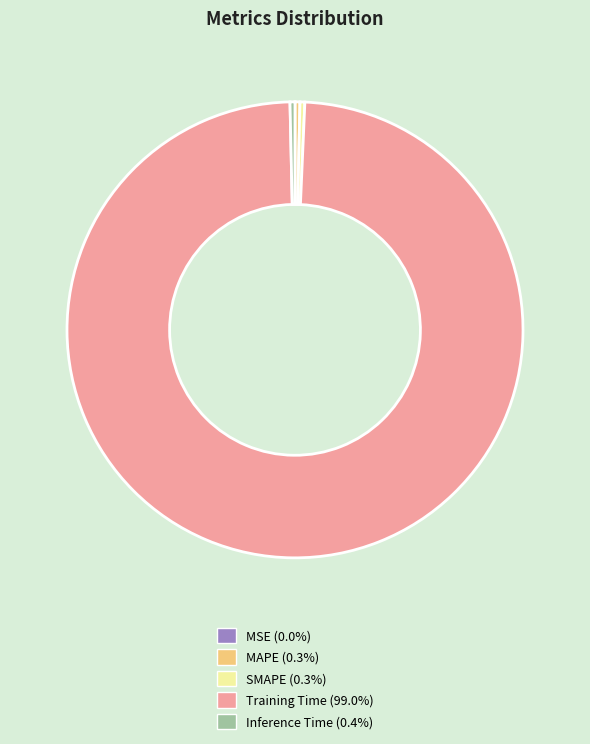

Which category accounts for the majority?

Training Time